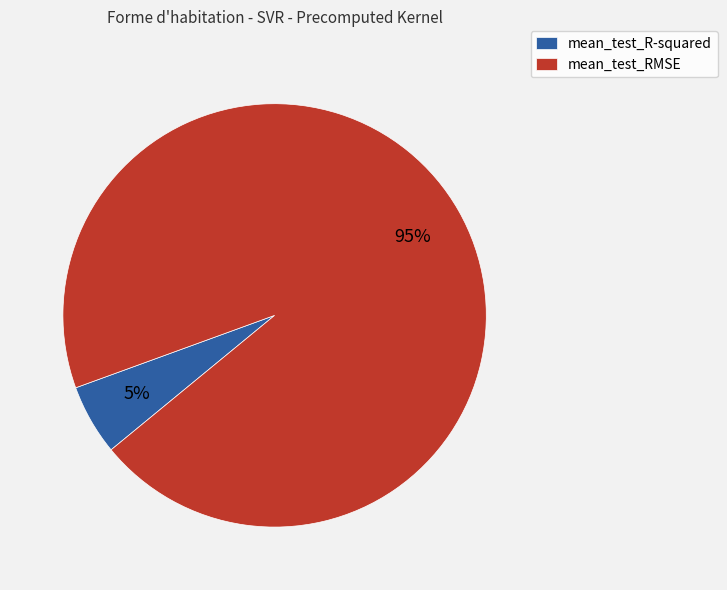

Between mean_test_R-squared and mean_test_RMSE, which is larger?

mean_test_RMSE